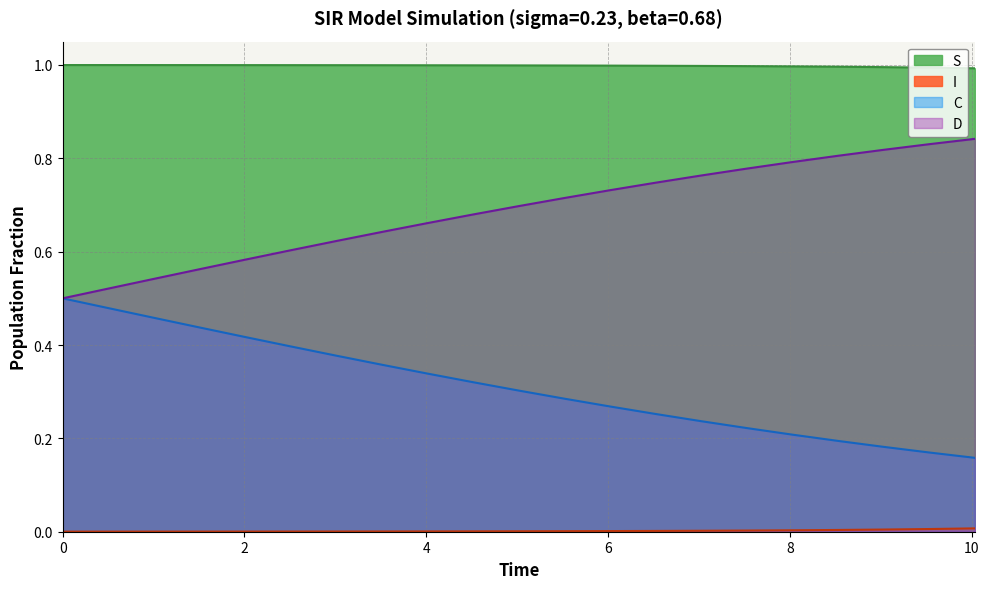

Rank the series by their maximum value, from lowest to highest.

I, C, D, S